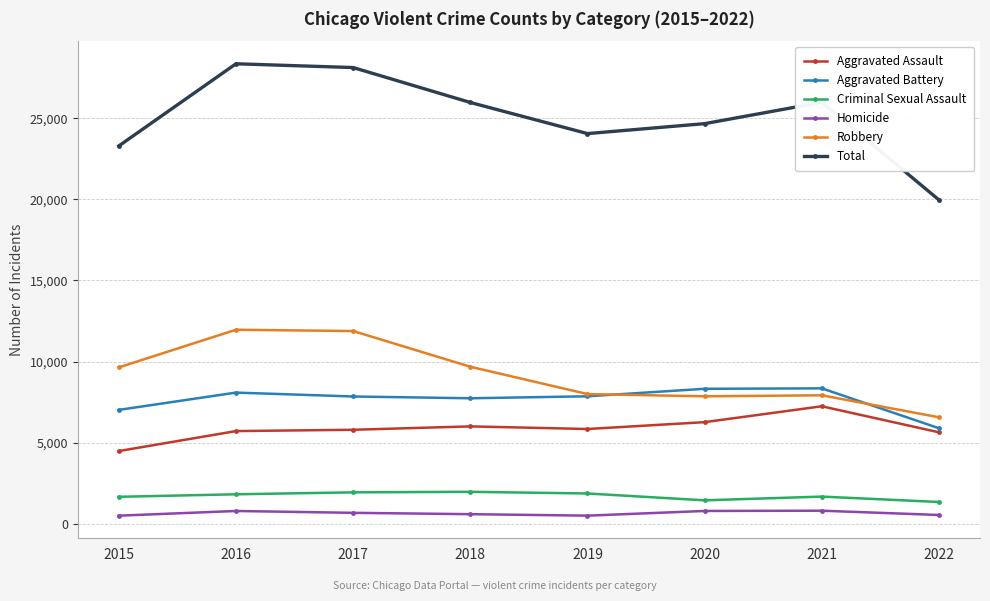

How many values in the Total series are below 25972?

4